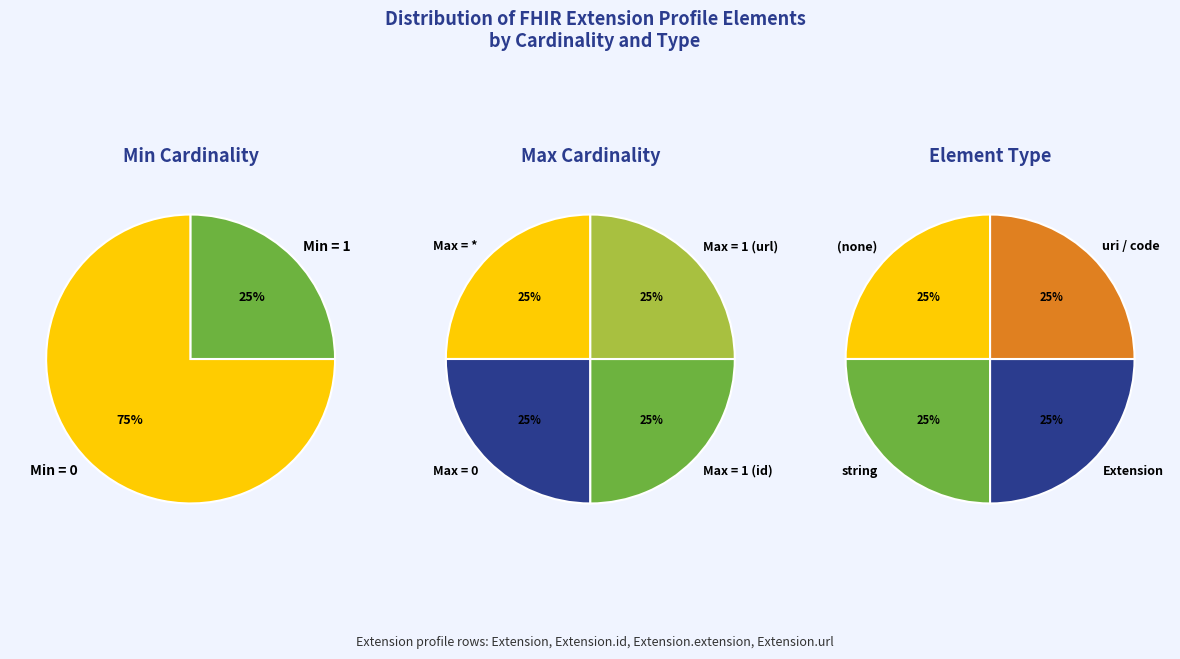

True or false: Min=0, Max=1 accounts for 1% of the total.

False